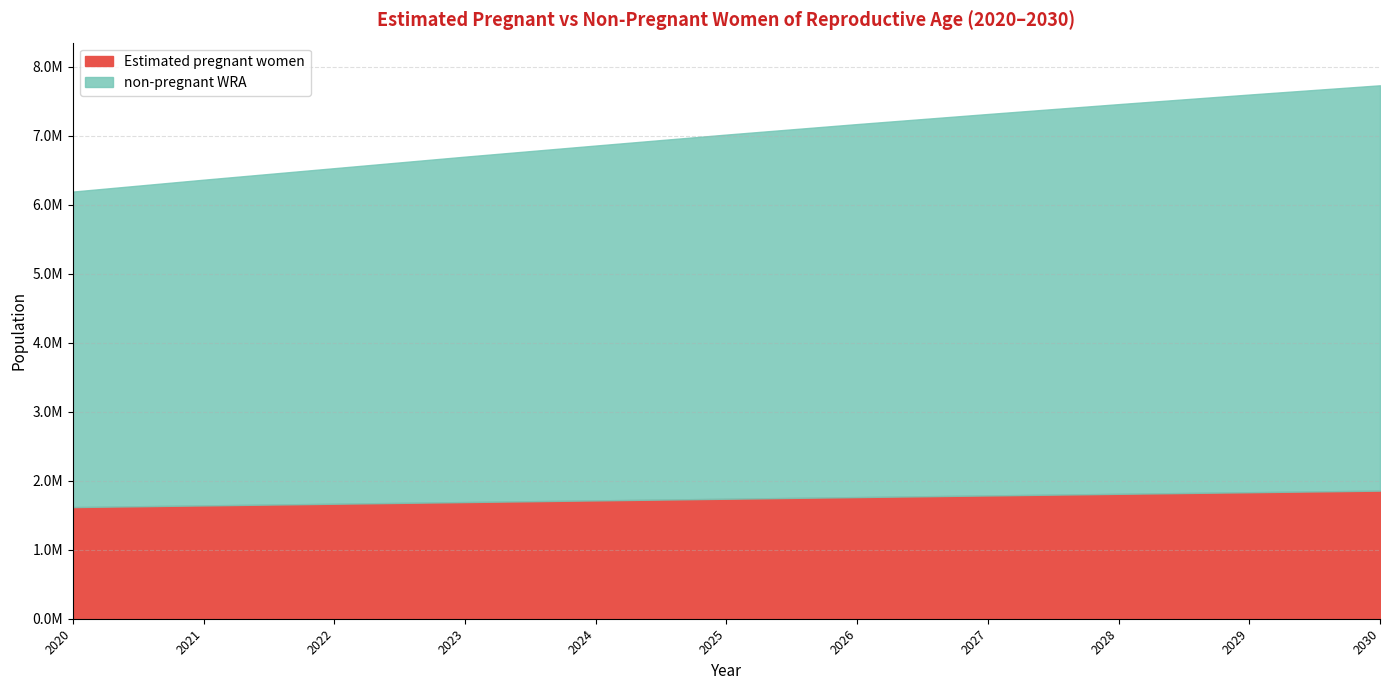

True or false: Estimated pregnant women and non-pregnant WRA intersect in this chart.

False